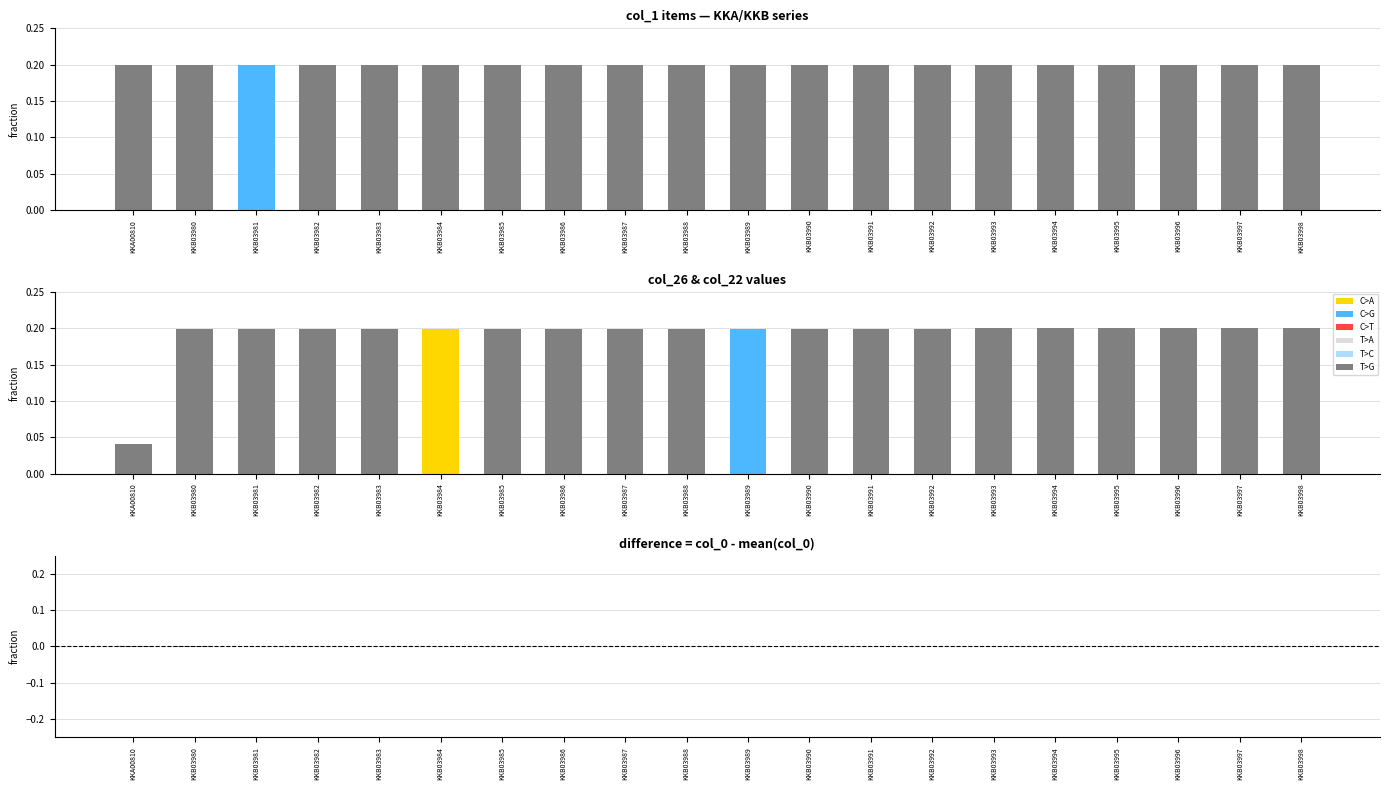

At how many categories does at least one series exceed 0?

20